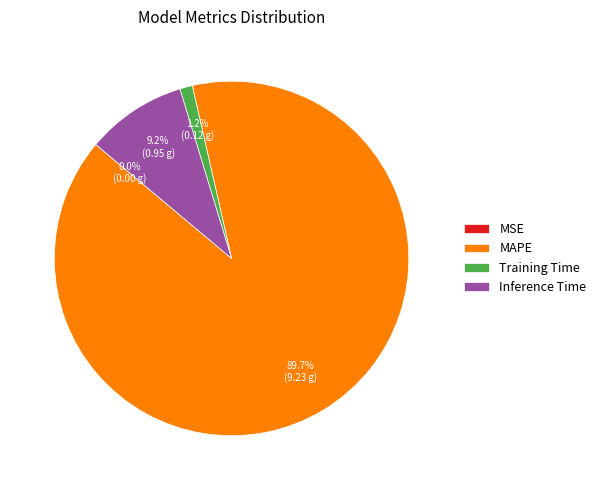

How much of the chart is everything except Training Time?

98.8%